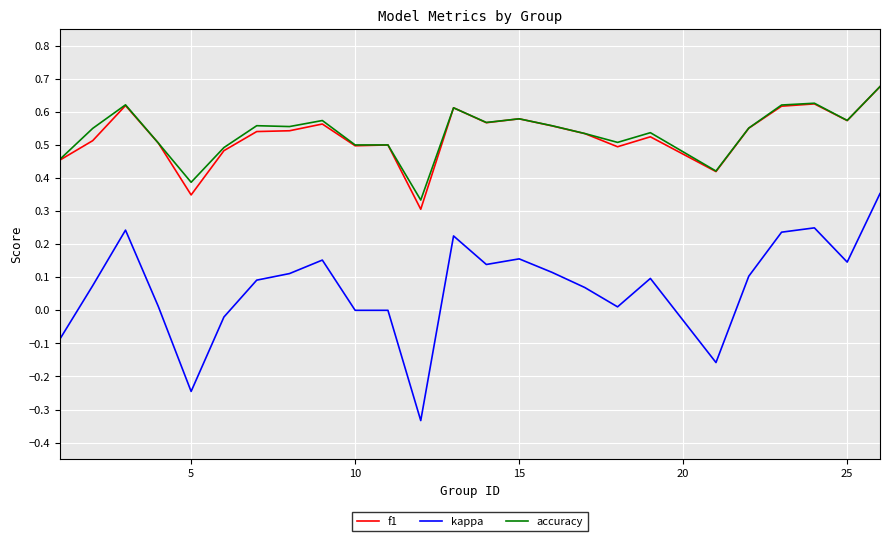

How many f1 values are between 0 and 1?

25